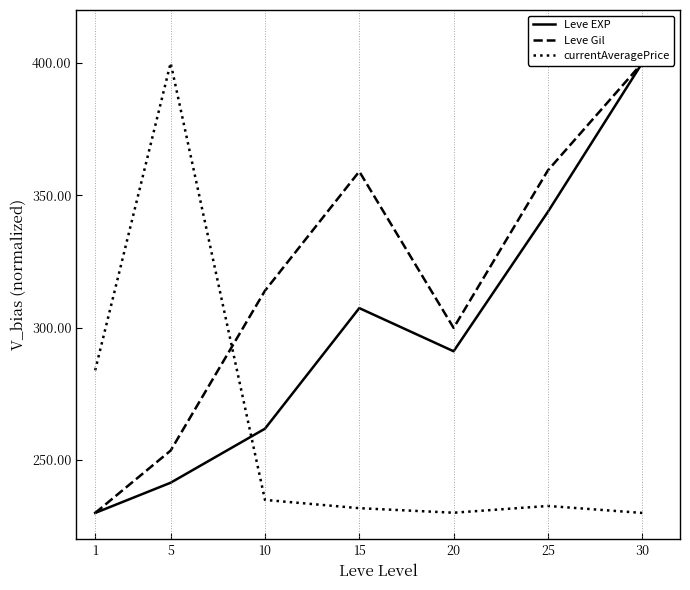

At 15, list the series in order from smallest to largest.

currentAveragePrice, Leve EXP, Leve Gil